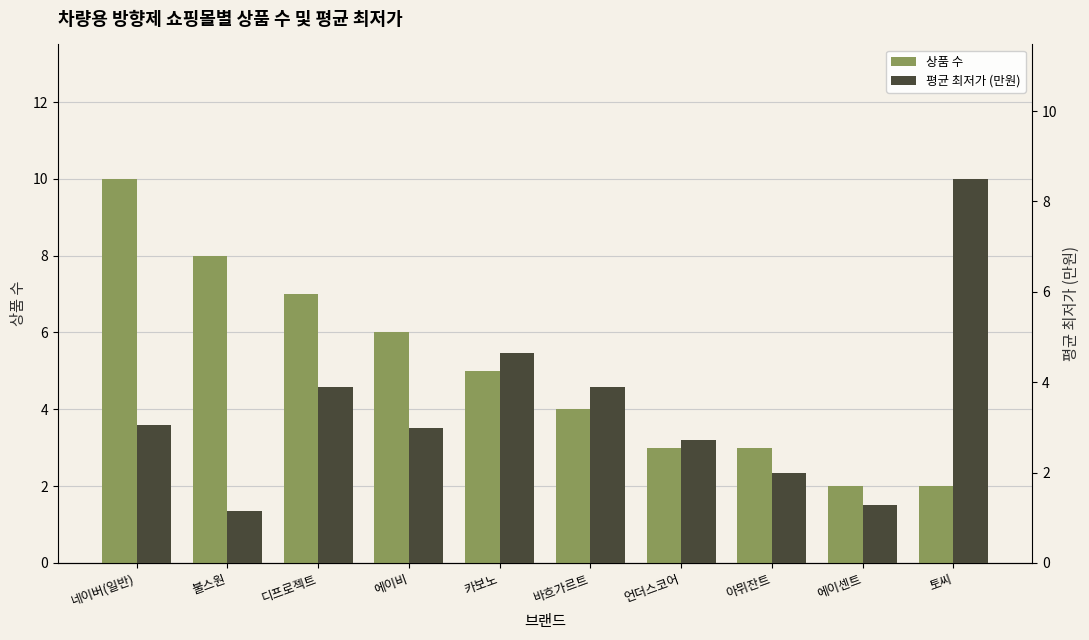

How many values in the 상품 수 series are below 5?

5